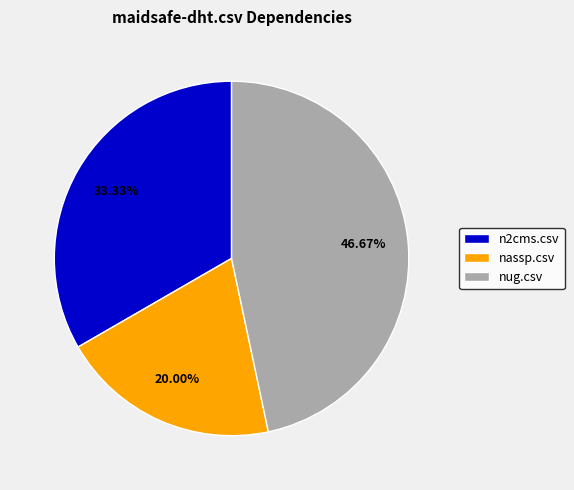

What percentage do nassp.csv and n2cms.csv together represent?

53.3%